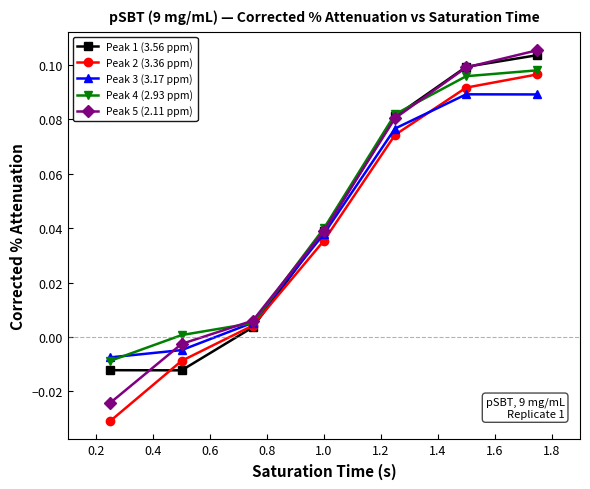

True or false: Peak 2 (3.36 ppm) and Peak 1 (3.56 ppm) intersect in this chart.

True